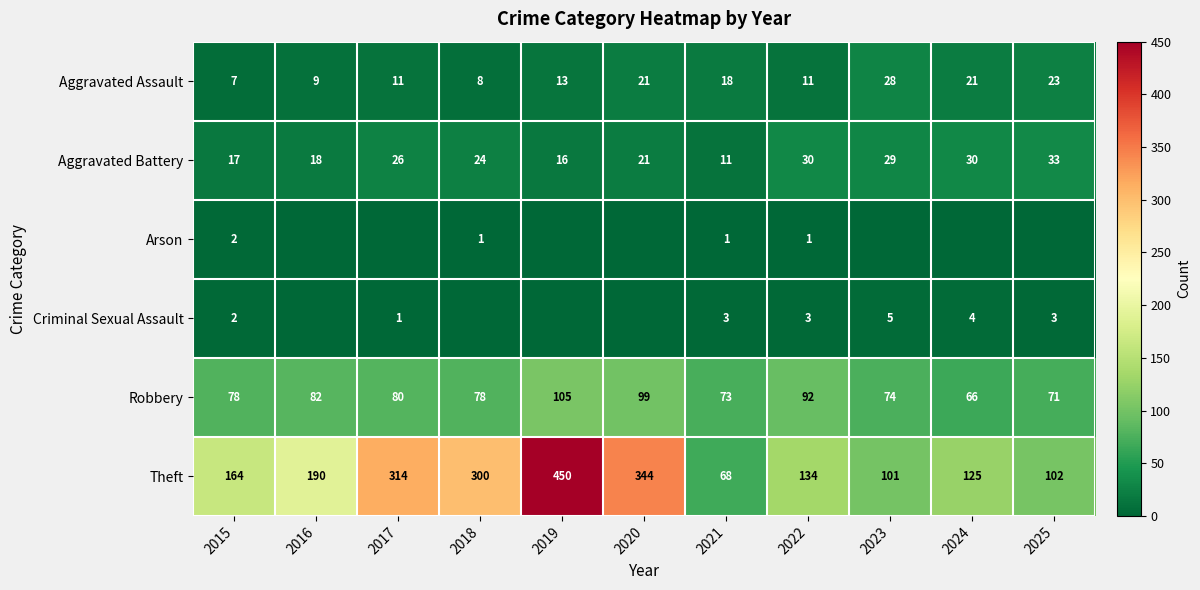

Is the value of Aggravated Battery at 2022 greater than the value of Theft at 2017?

No